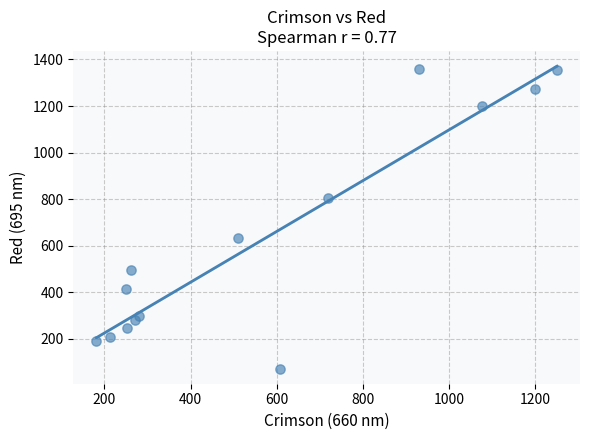

What is the range of X values (max minus min)?

1069